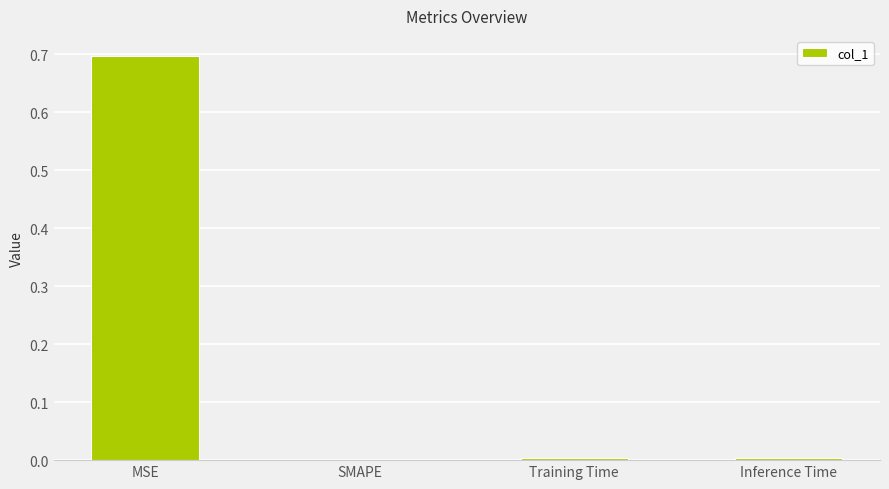

Are the bars horizontal?

No